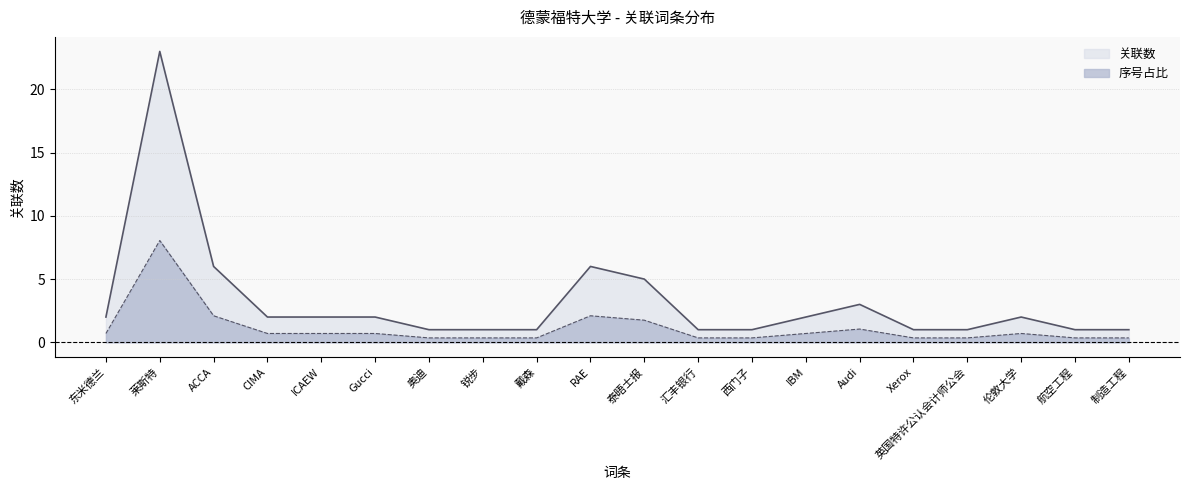

Reading left to right, extract all data points from this chart.

东米德兰=2	莱斯特=23	ACCA=6	CIMA=2	ICAEW=2	Gucci=2	奥迪=1	锐步=1	戴森=1	RAE=6	泰晤士报=5	汇丰银行=1	西门子=1	IBM=2	Audi=3	Xerox=1	英国特许公认会计师公会=1	伦敦大学=2	航空工程=1	制造工程=1